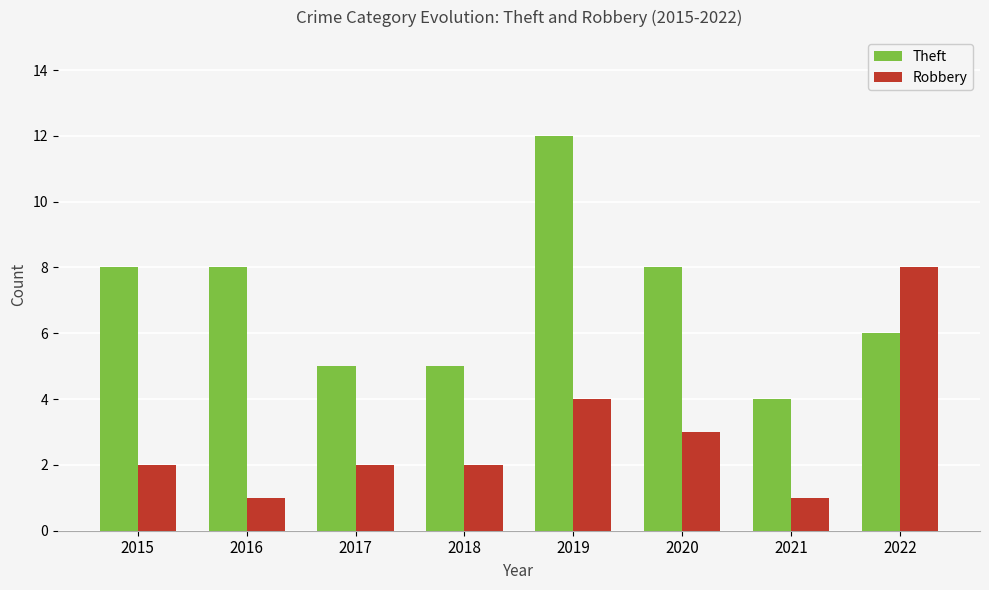

At how many categories does at least one series exceed 11?

1